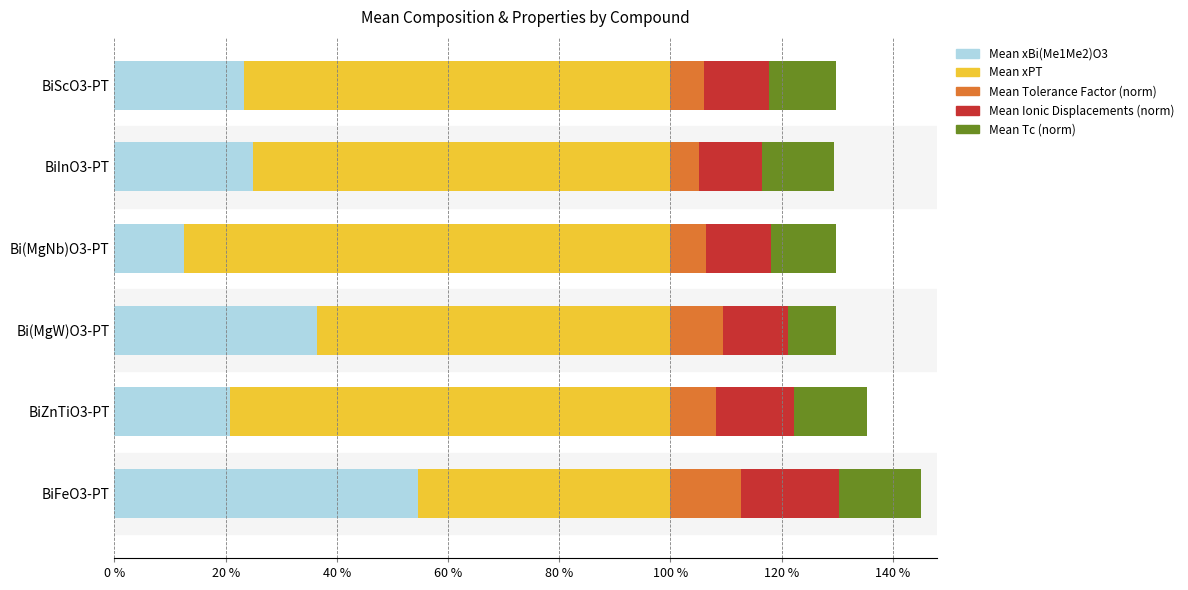

What are all the series names shown in the legend?

Mean xBi(Me1Me2)O3, Mean xPT, Mean Tolerance Factor (norm), Mean Ionic Displacements (norm), Mean Tc (norm)